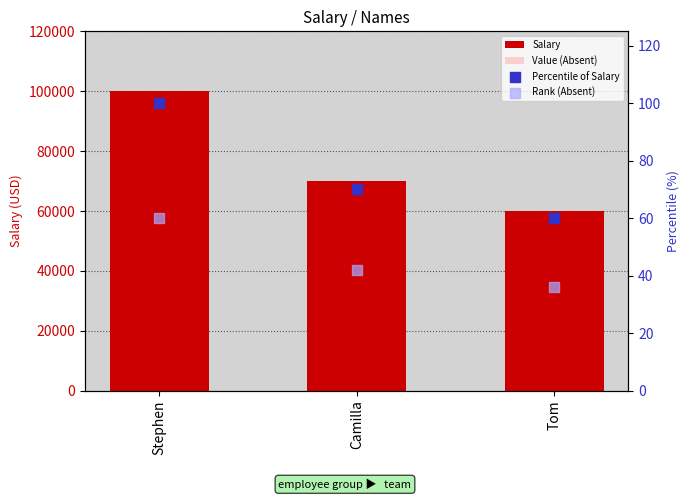

What are all the series names shown in the legend?

Salary, Value (Absent), Percentile of Salary, Rank (Absent)